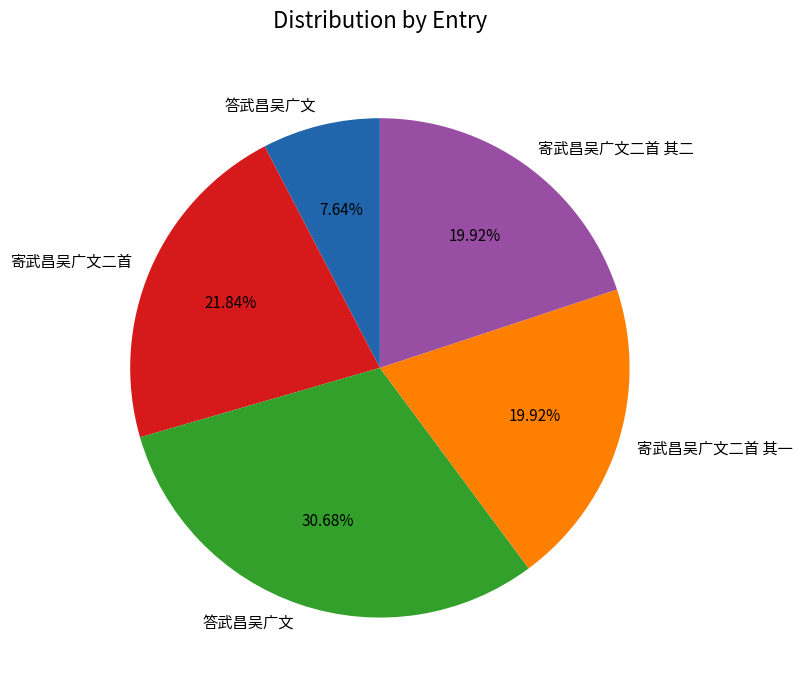

How many slices are in this pie chart?

5